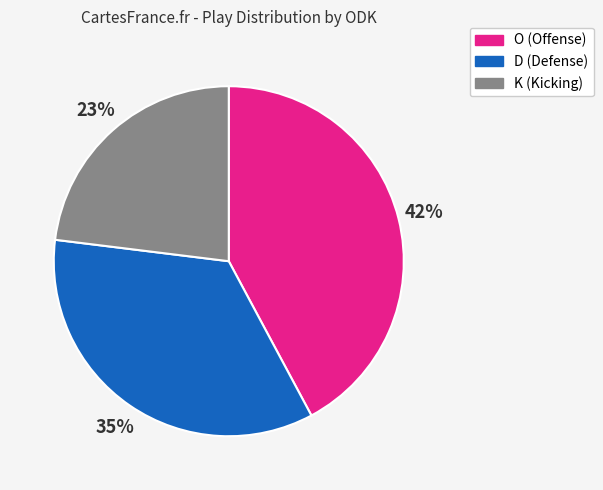

Is O the majority of the pie?

No